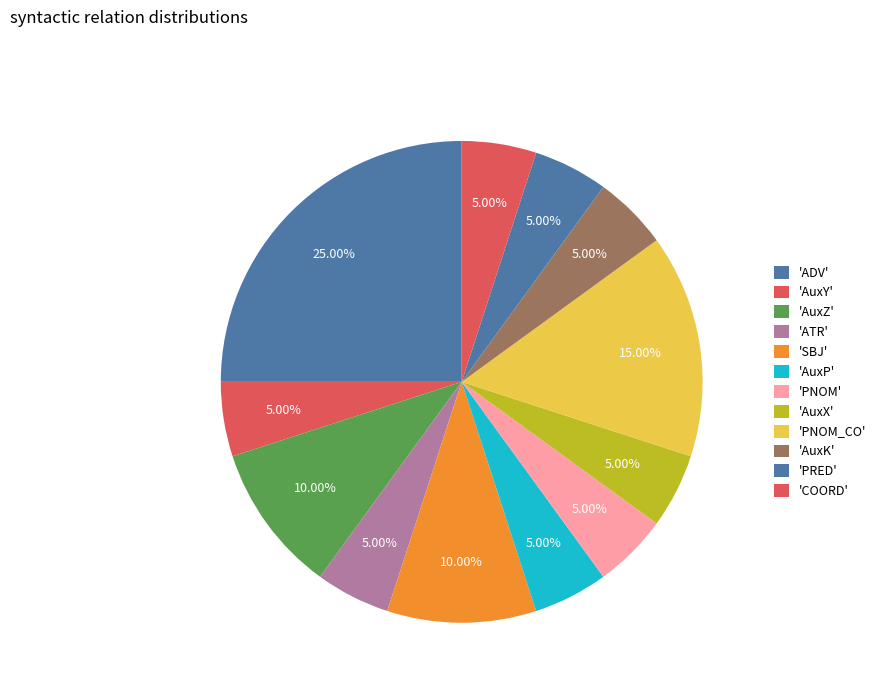

How many segments does this pie chart have?

12